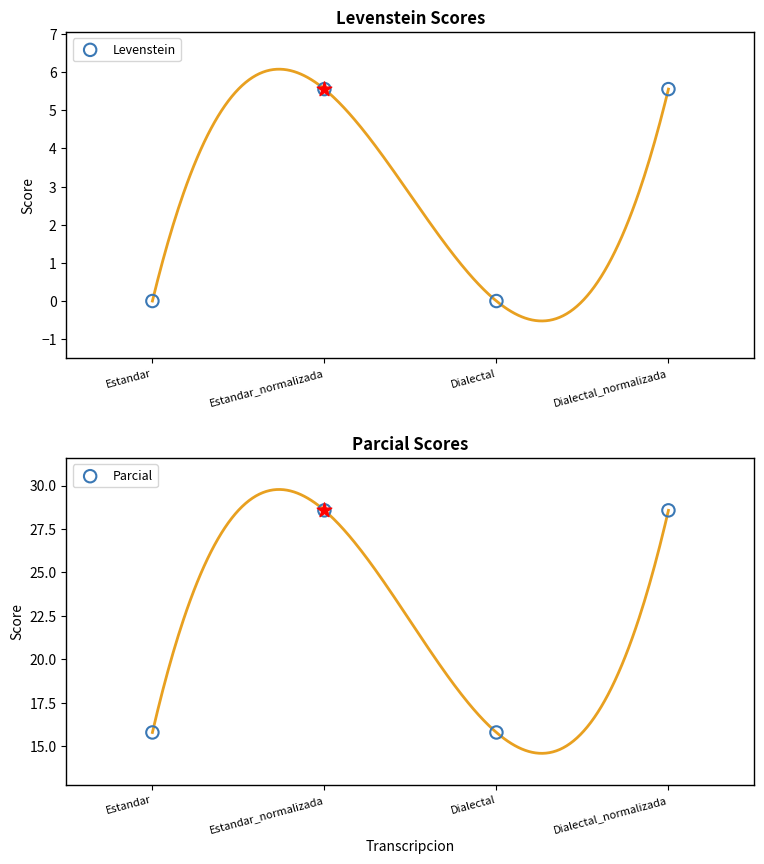

Which series has the widest spread of Y values?

Parcial